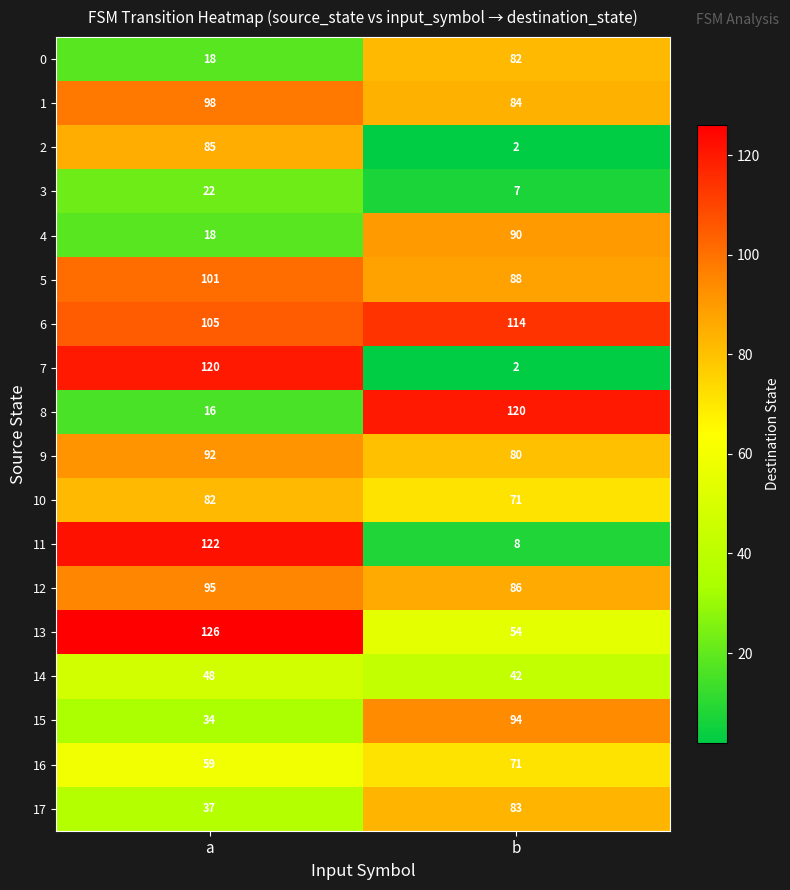

What is the difference between the maximum and minimum values in the 7 series?

118